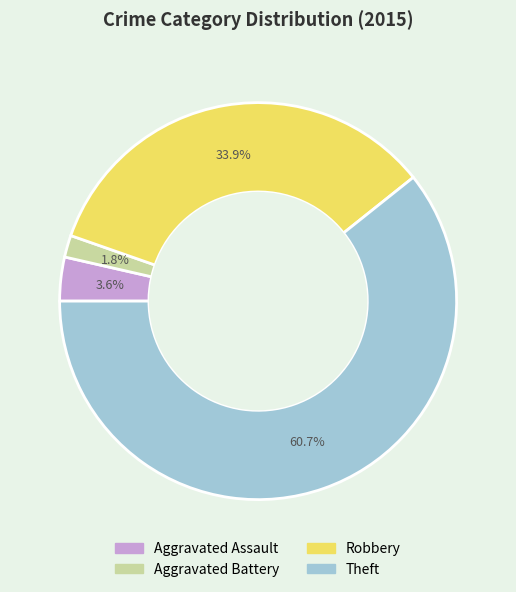

What is the largest slice in the pie chart?

Theft